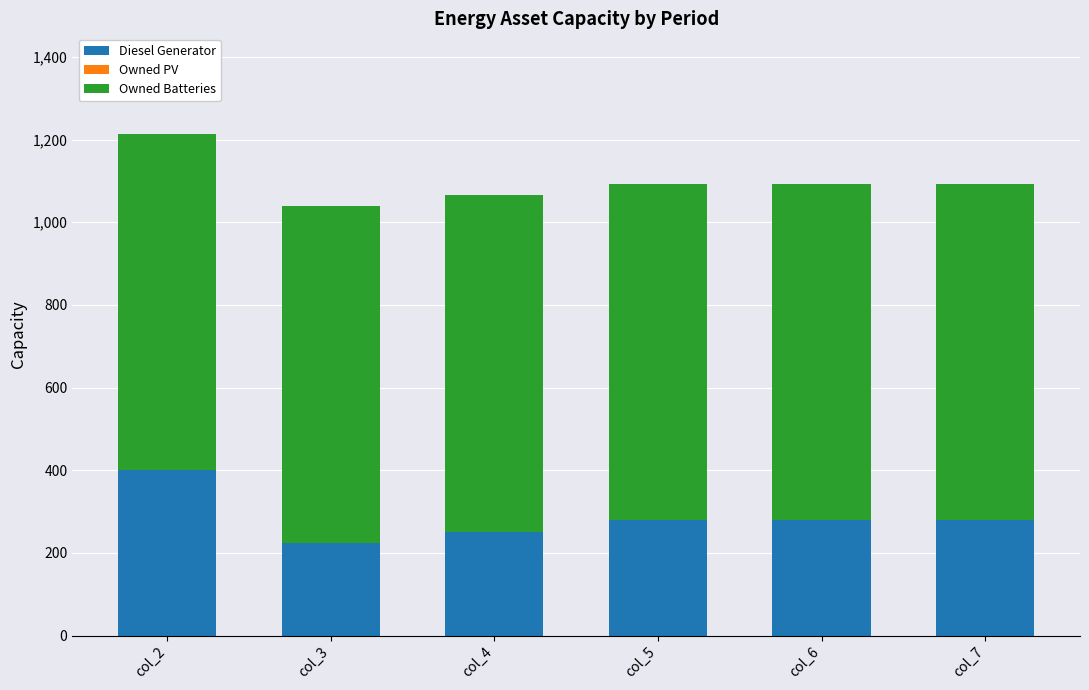

What is the approximate value of Diesel Generator at col_5, to the nearest 10?

280